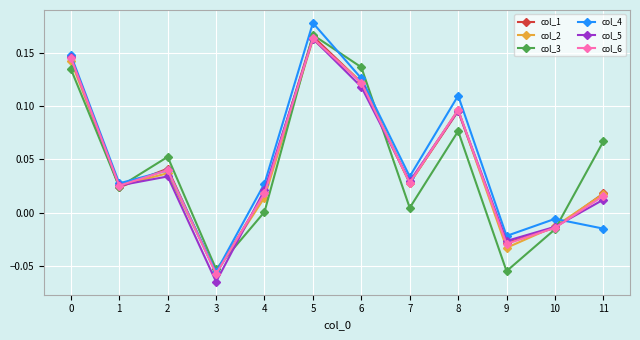

Is it true that col_4 equals 0.0 at 7?

True